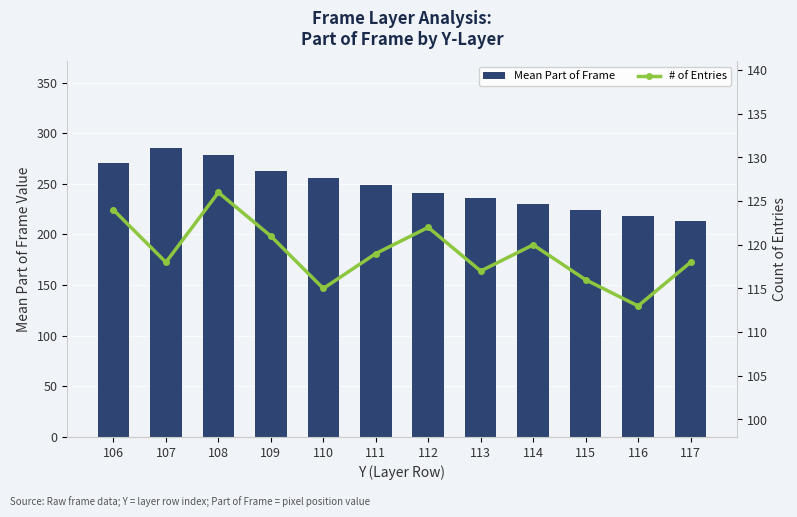

What are all the series names shown in the legend?

Mean Part of Frame, # of Entries